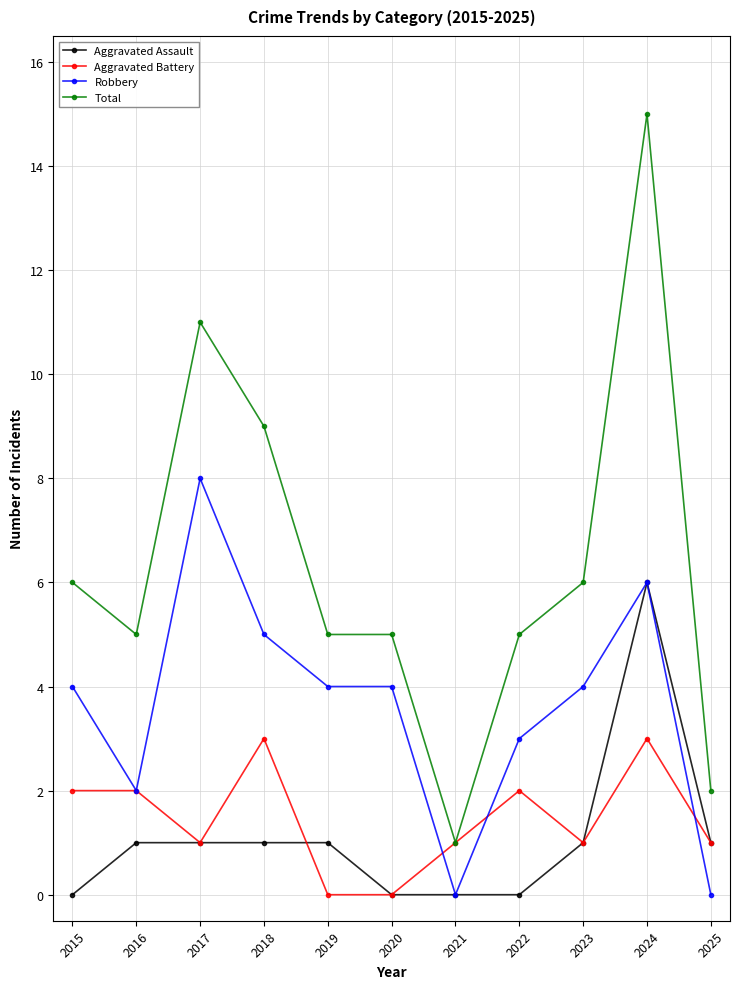

True or false: Aggravated Assault has a value of 0 at 2022.

True